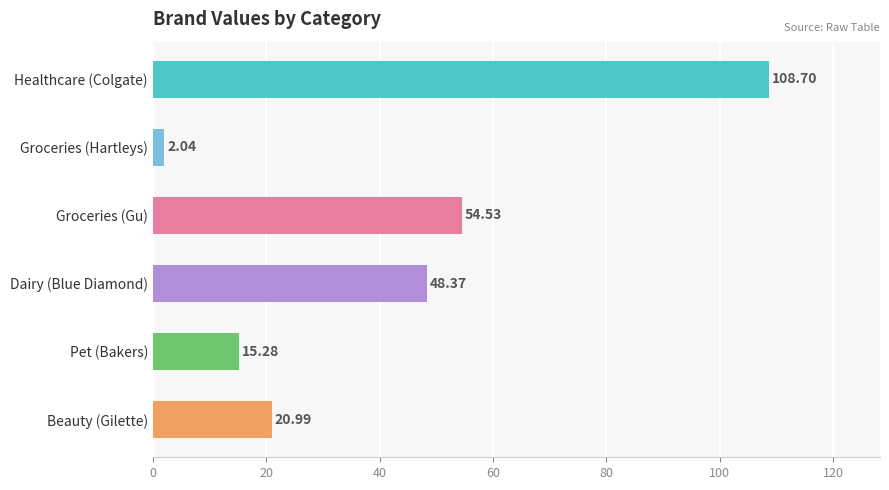

Rank the categories by value from lowest to highest.

Groceries (Hartleys), Pet (Bakers), Beauty (Gilette), Dairy (Blue Diamond), Groceries (Gu), Healthcare (Colgate)